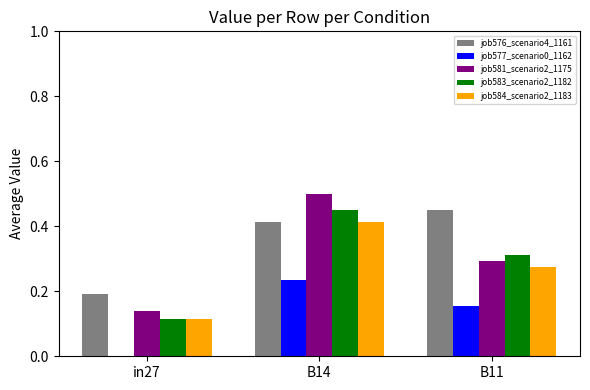

True or false: job576_scenario4_1161 has a value of 0.7 at B14.

False